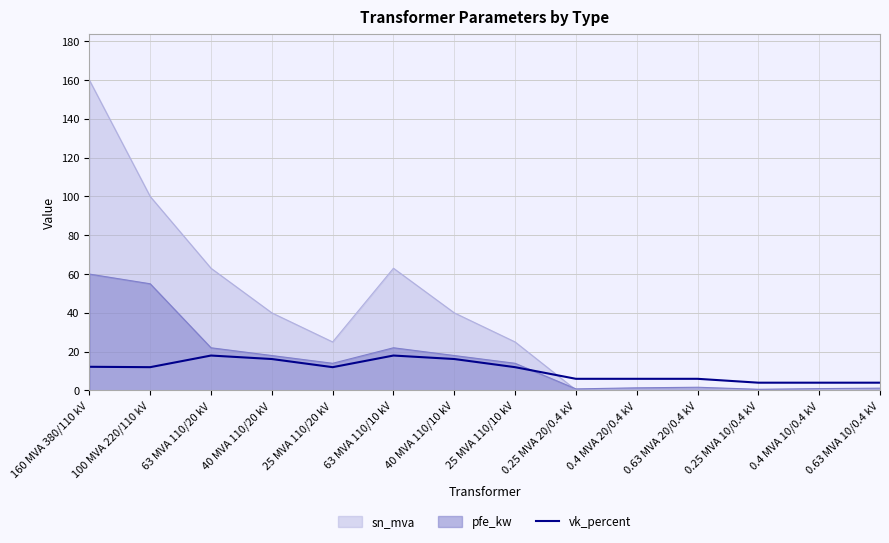

True or false: pfe_kw has a value of 24.9 at 40 MVA 110/20 kV.

False